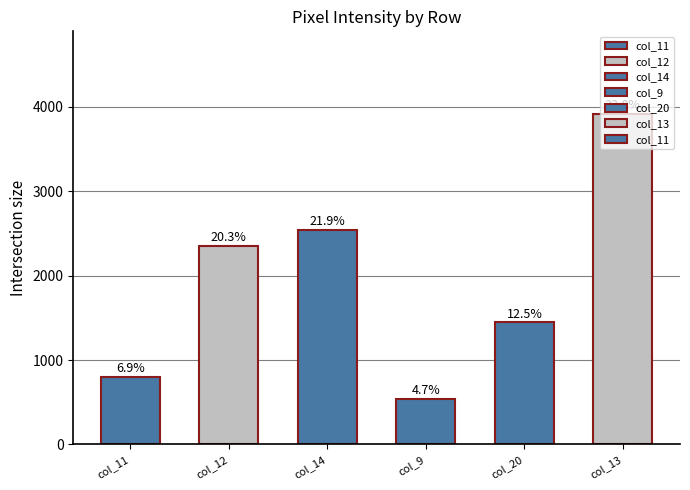

Rank the categories by value from lowest to highest.

col_9, col_11, col_20, col_12, col_14, col_13